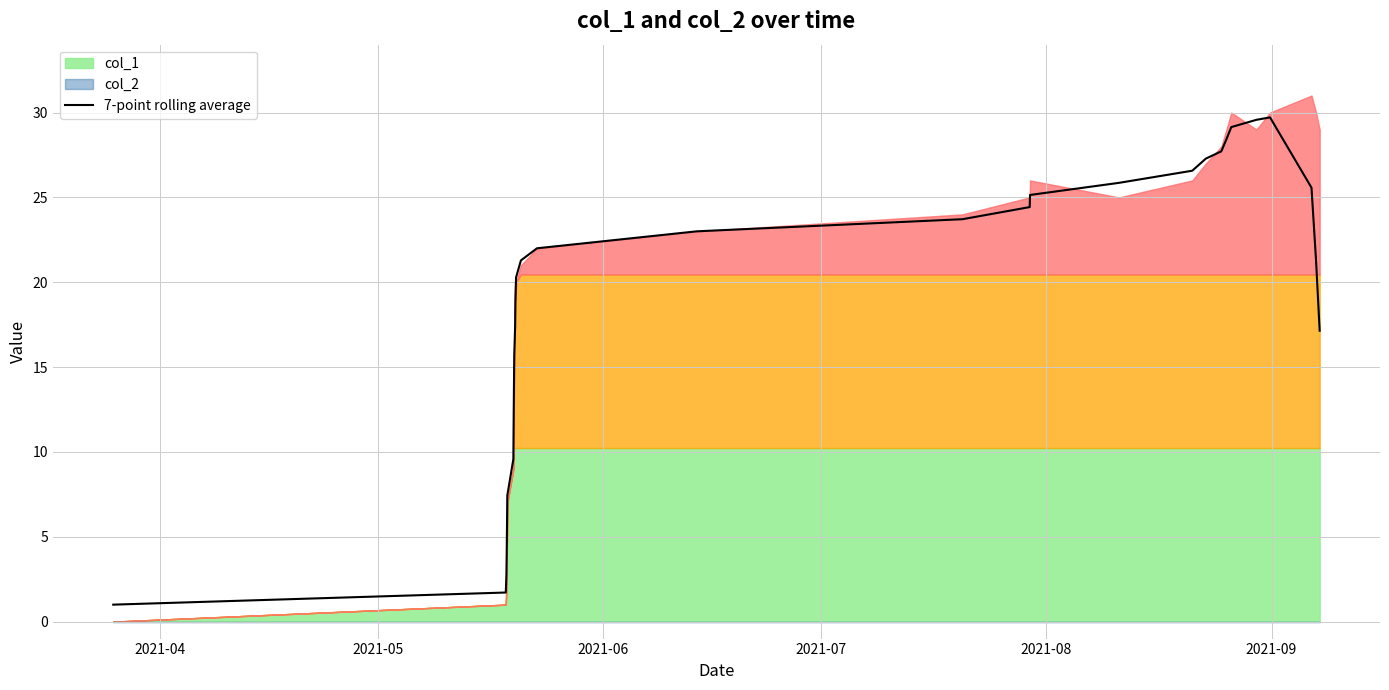

What is the difference between the second highest and second lowest values?

27.9